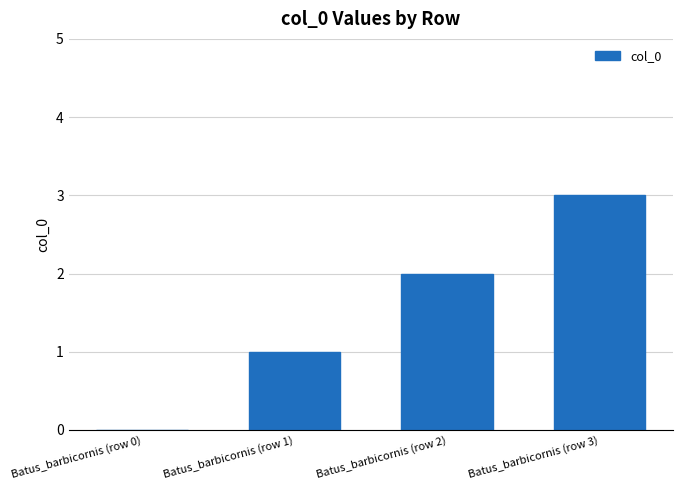

True or false: the data shows 5 at Batus_barbicornis (row 3).

False